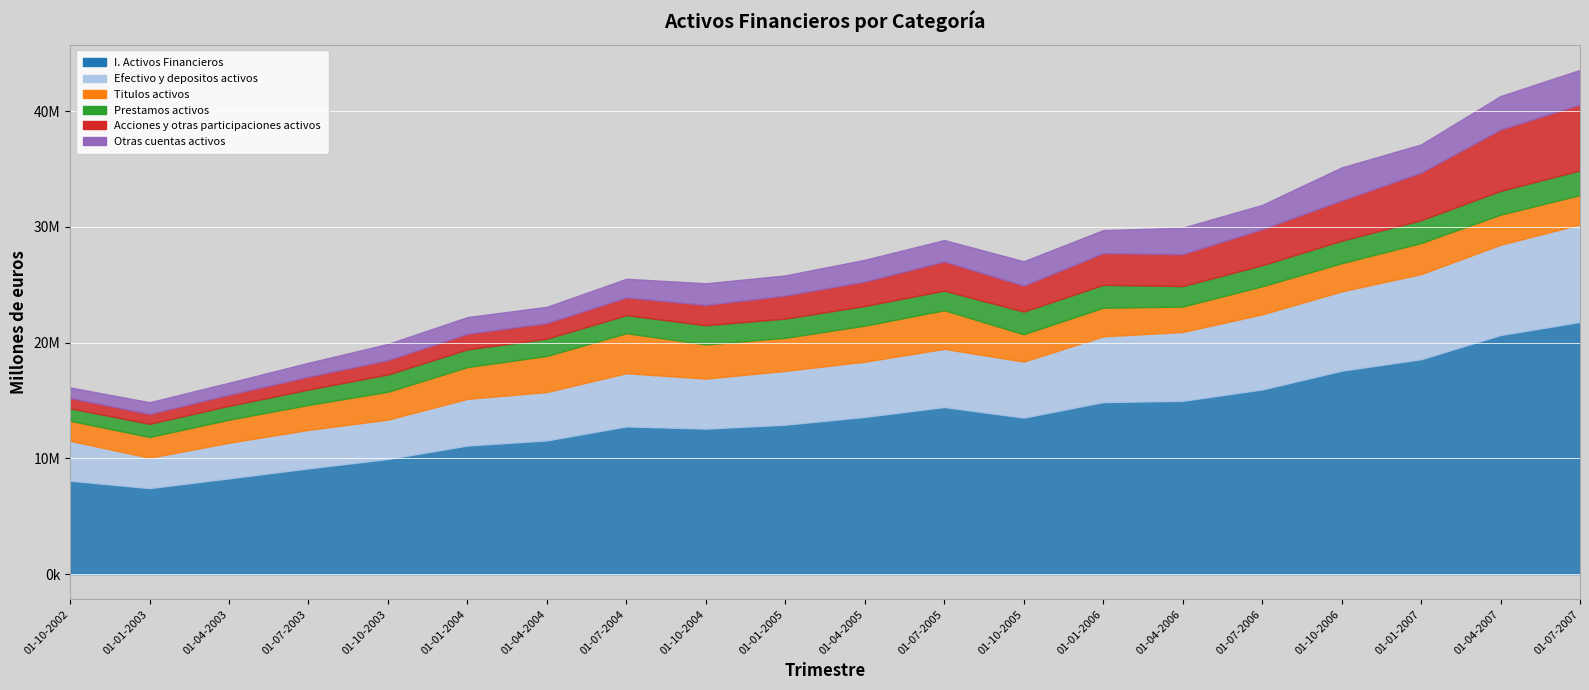

At which category does Otras cuentas activos reach its first local peak?

01-01-2004